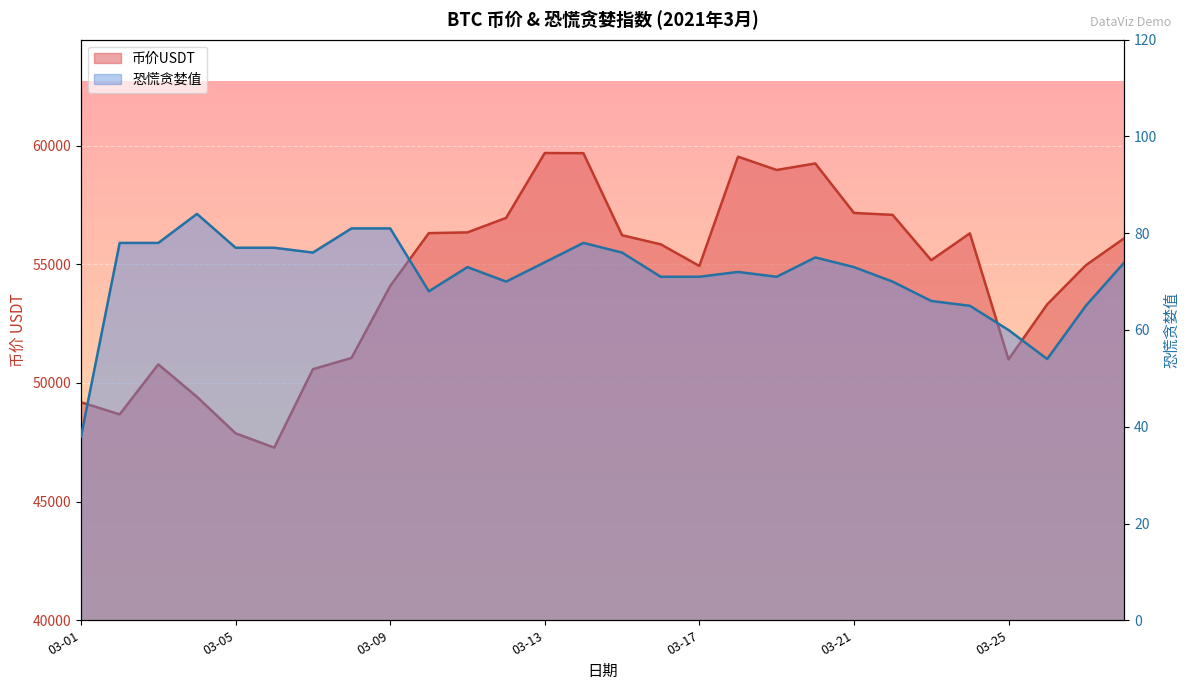

Which category has the highest value in the 恐慌贪婪值 series?

2021-03-04